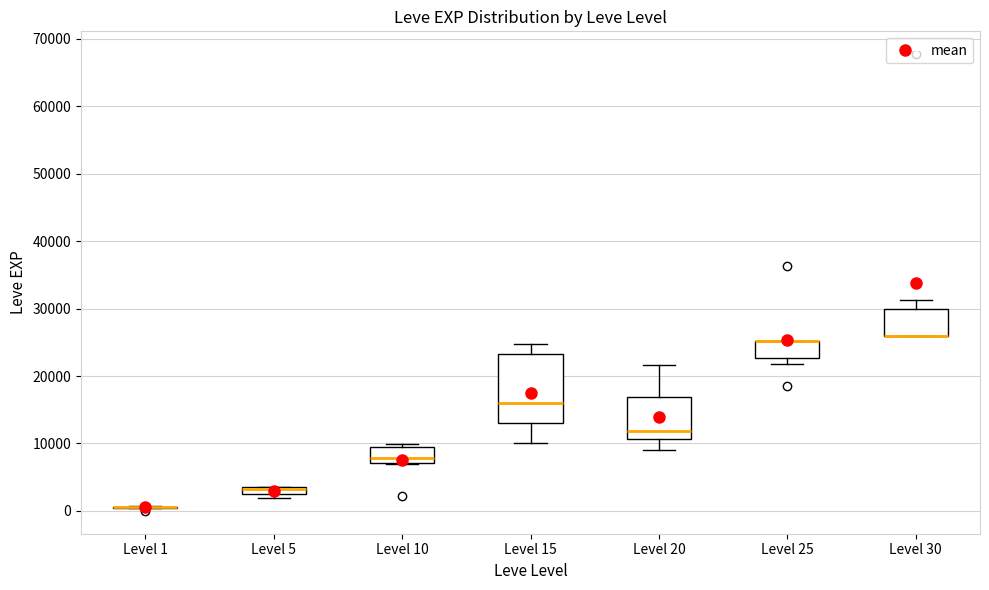

Where is the upper edge of the box for Level 5 on the y-axis? The values are not printed on the chart, so give them approximately, as read against the axis.

4000